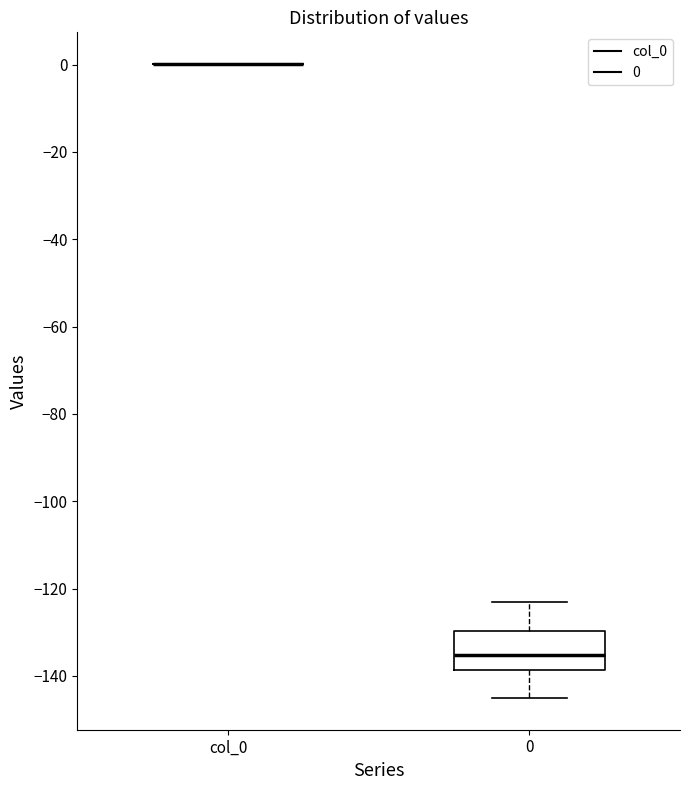

Reading left to right, transcribe this box plot: for each box, give where its median line is, the range the box spans, and where its two whiskers end, as read against the y-axis. The values are not printed on the chart, so give them approximately, as read against the axis.

col_0: box collapsed to a line at 0, whiskers 0 to 0
0: median -136, box -138 to -130, whiskers -146 to -124